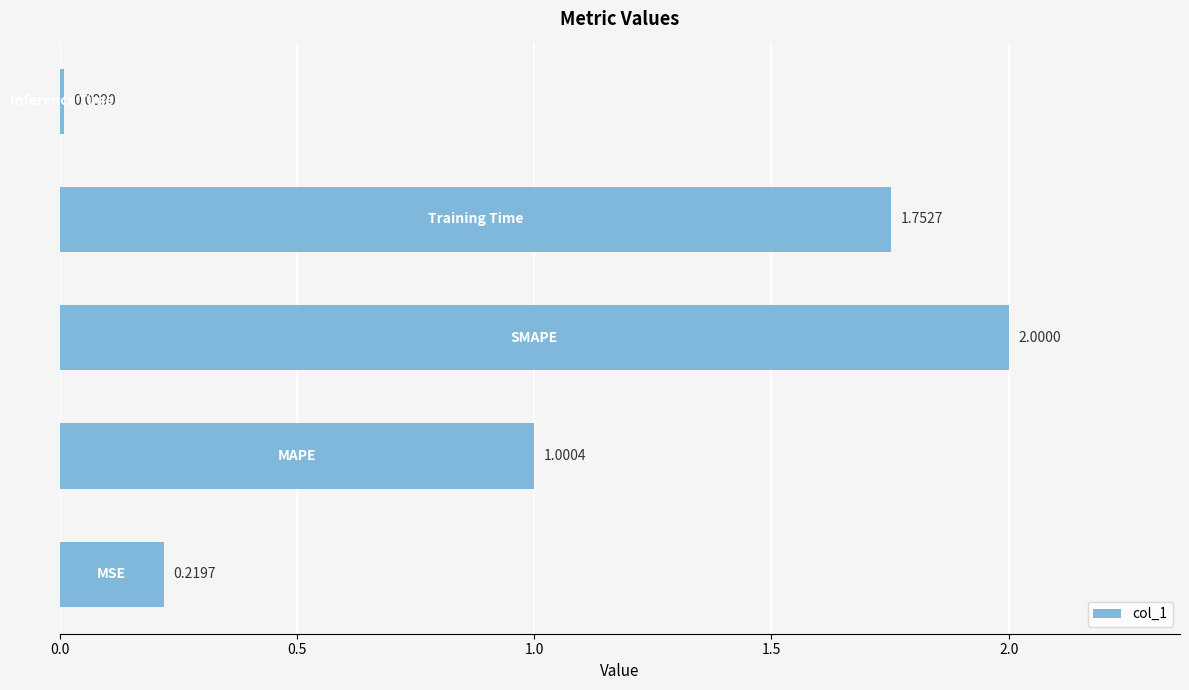

What is the average value?

1.0